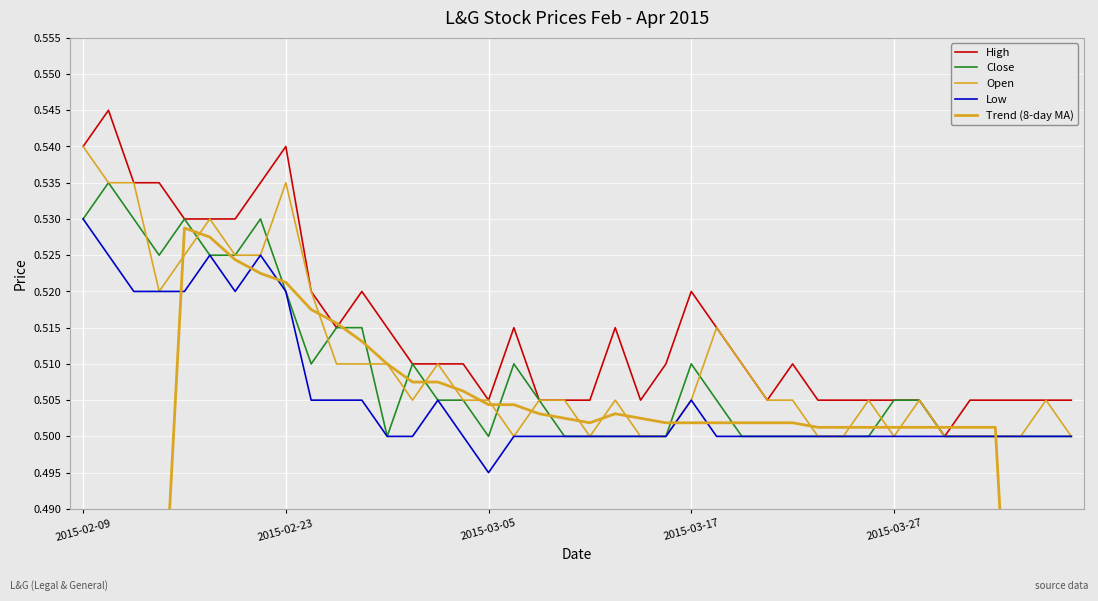

At 35, list the series in order from largest to smallest.

High, Trend (8-day MA), Close, Open, Low